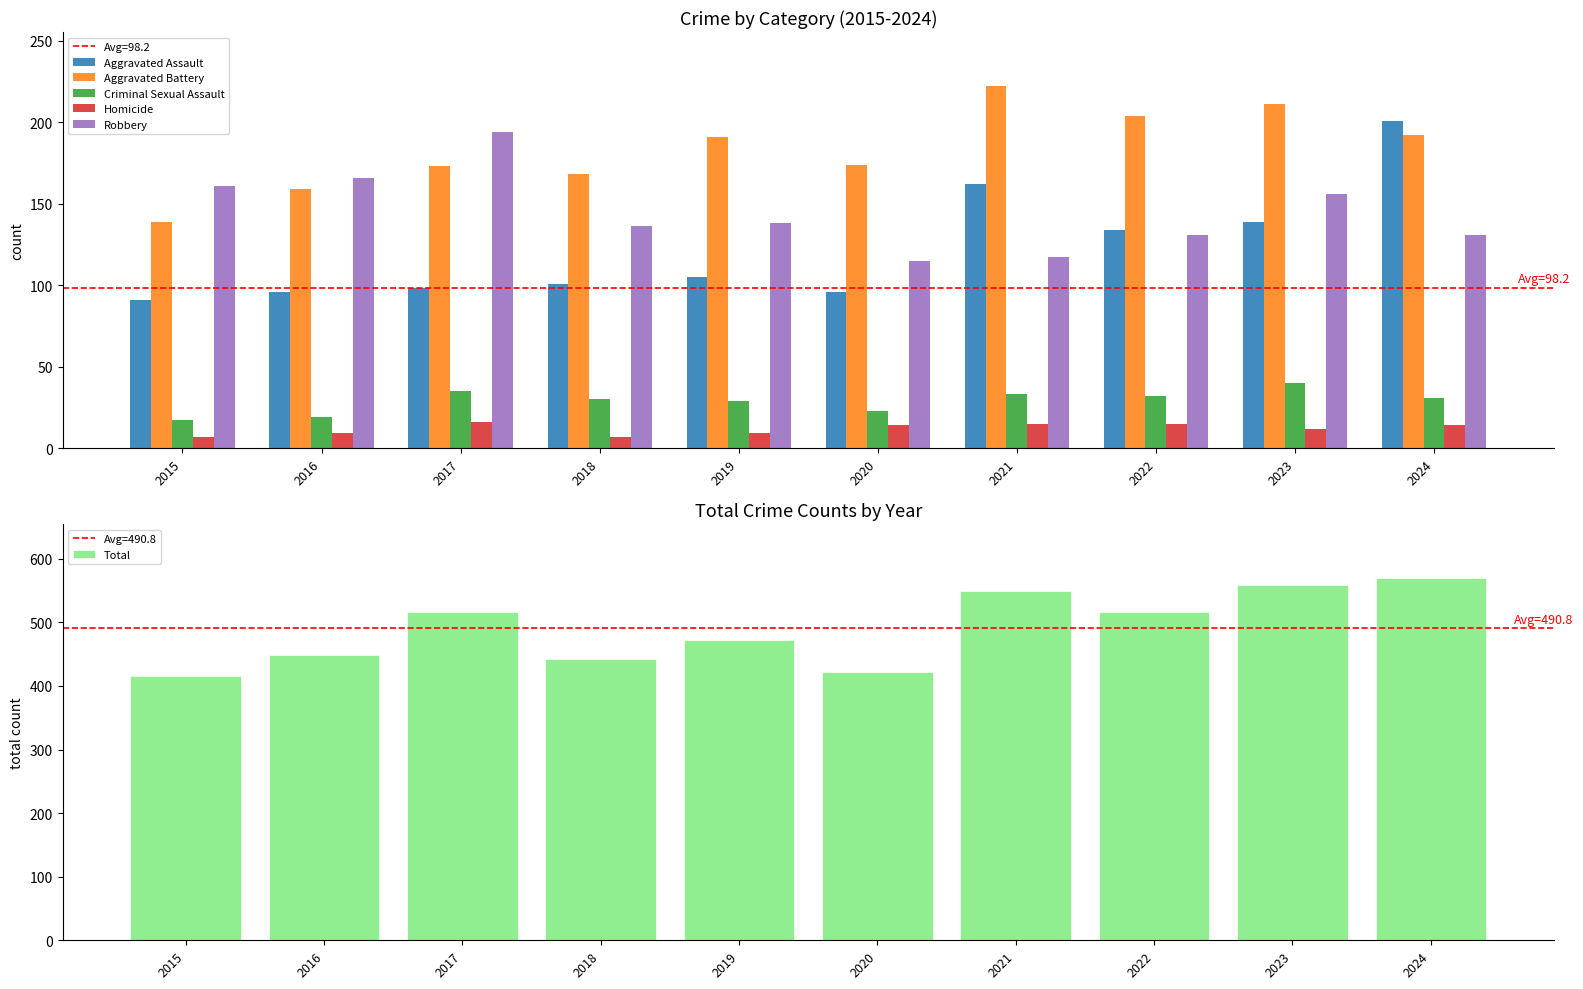

True or false: Aggravated Assault has a value of 101 at 2018.

True